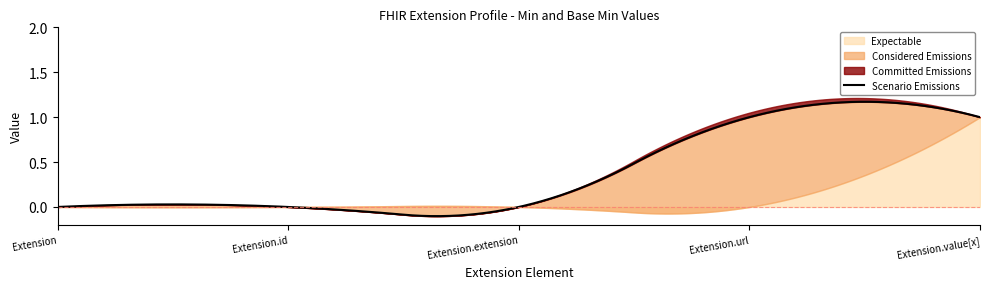

What is the approximate value of Min at Extension.url?

1